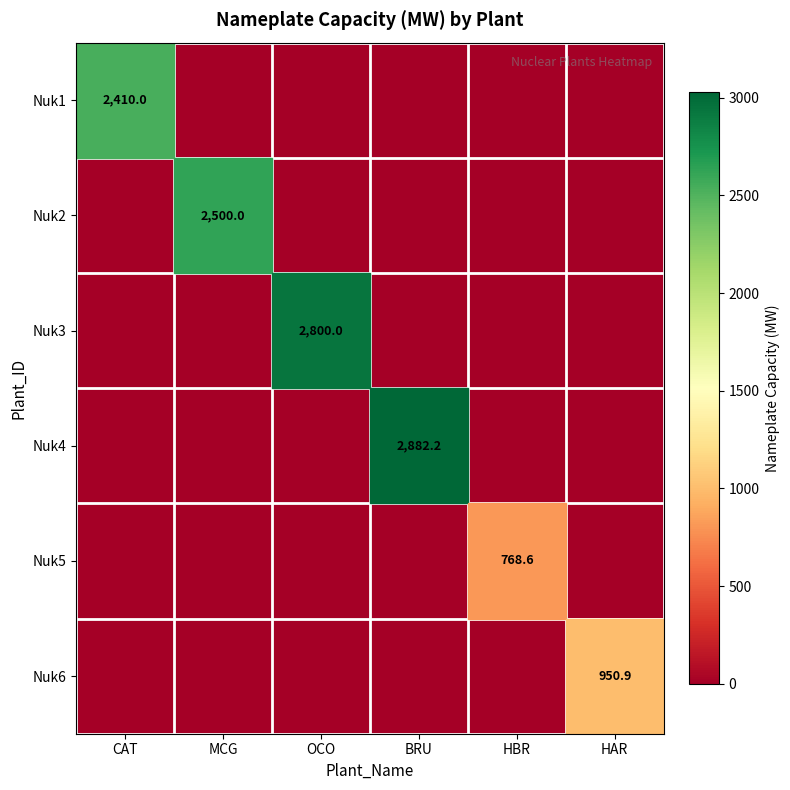

True or false: Nuk5 has a value of 1347.7 at HBR.

False